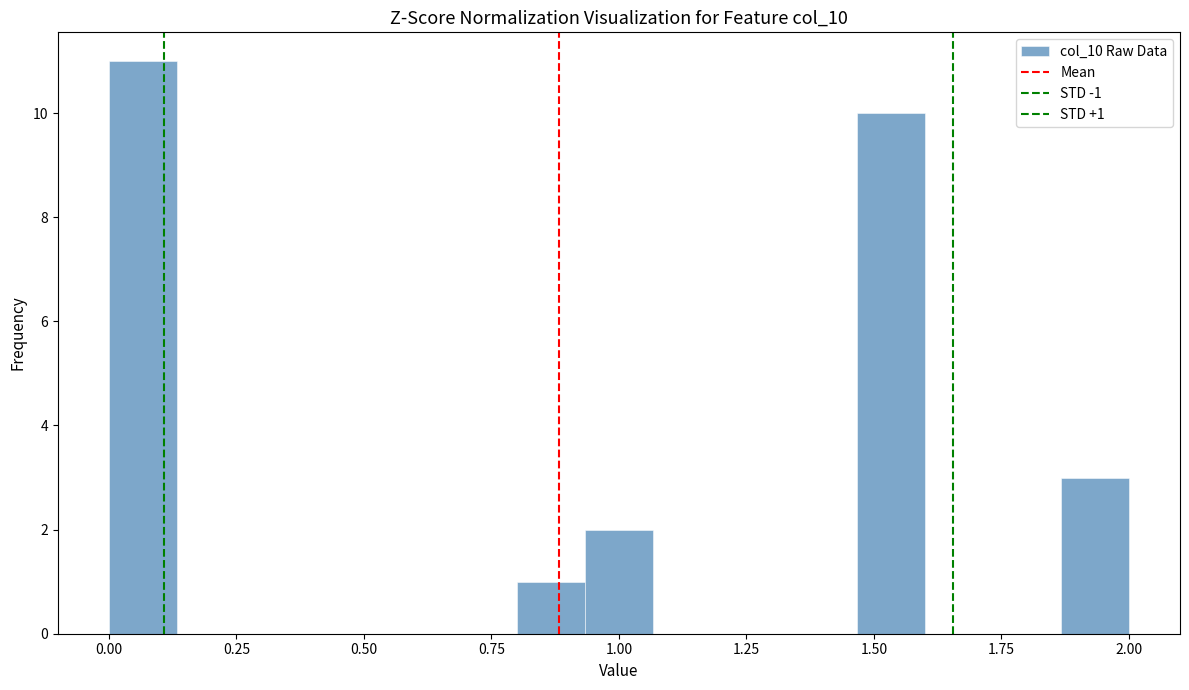

Around what value on the x-axis is the tallest bar? Give the approximate position of its centre, as read against the axis.

0.05